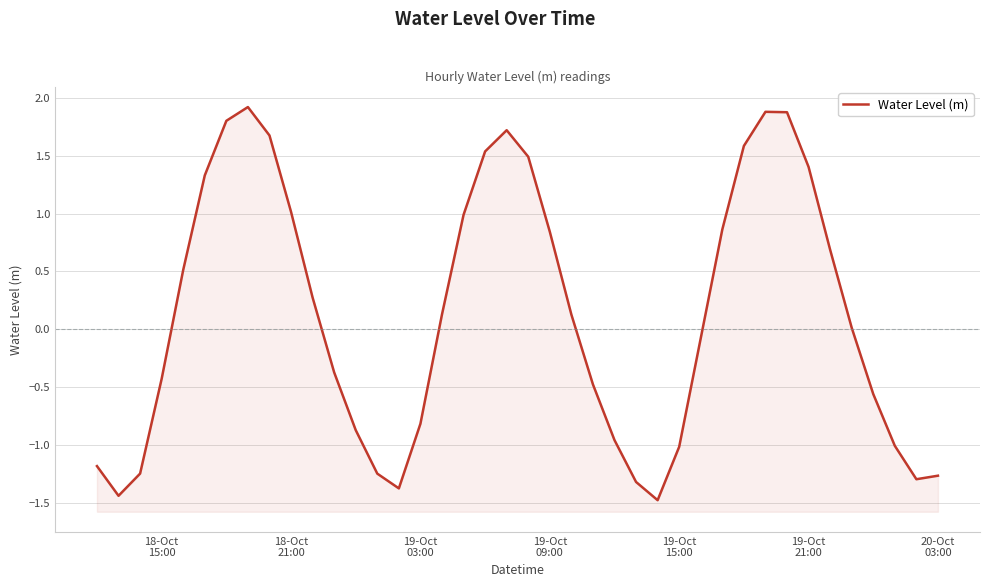

How many categories are shown in the chart?

40